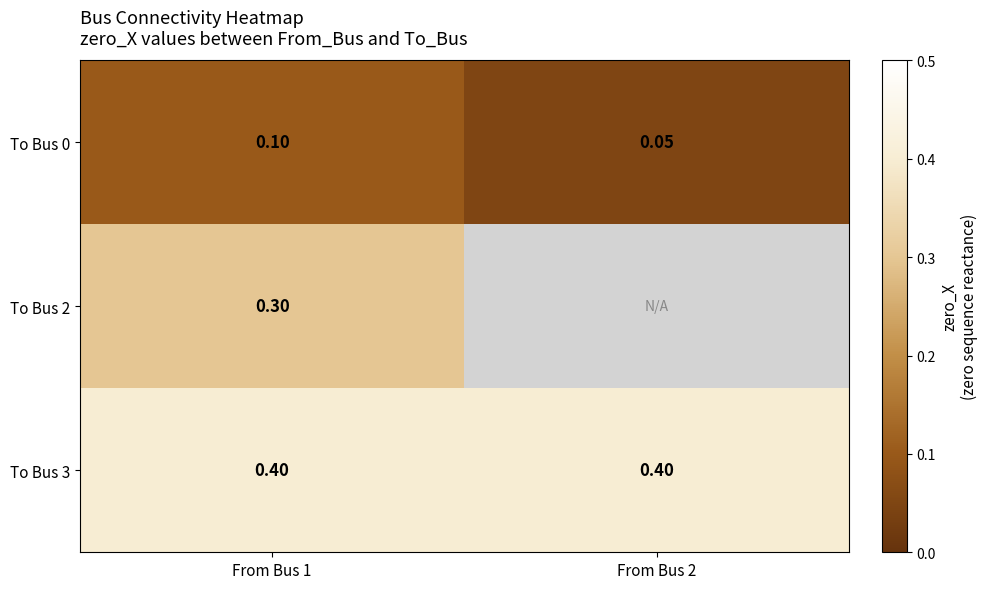

Which has a higher value, From Bus 2 or From Bus 1?

From Bus 1